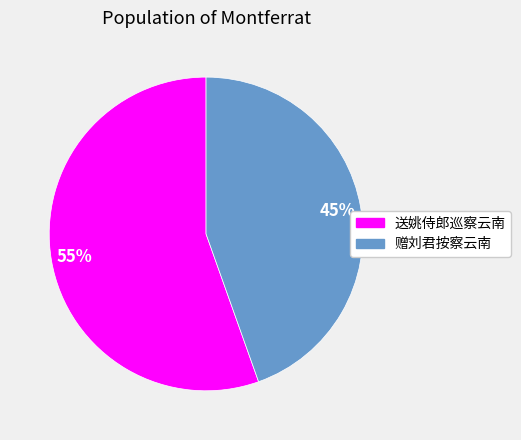

Which has a higher value, 赠刘君按察云南 or 送姚侍郎巡察云南?

送姚侍郎巡察云南